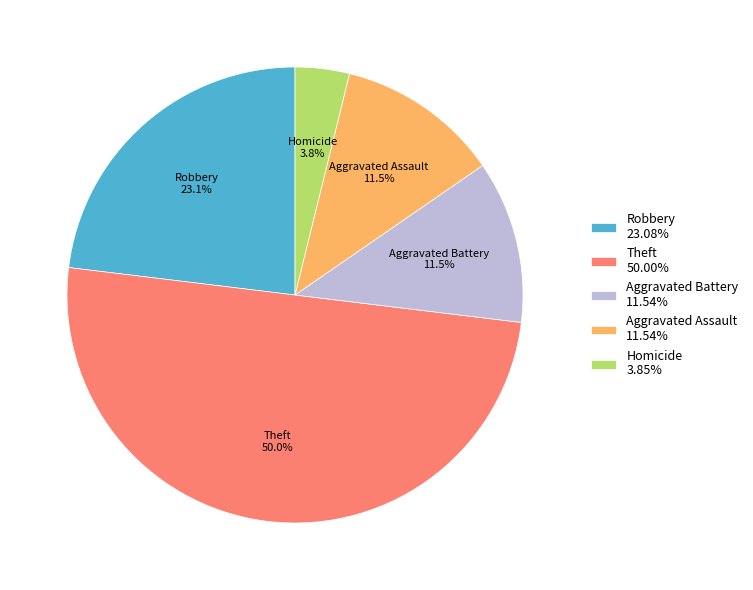

How many segments does this pie chart have?

5